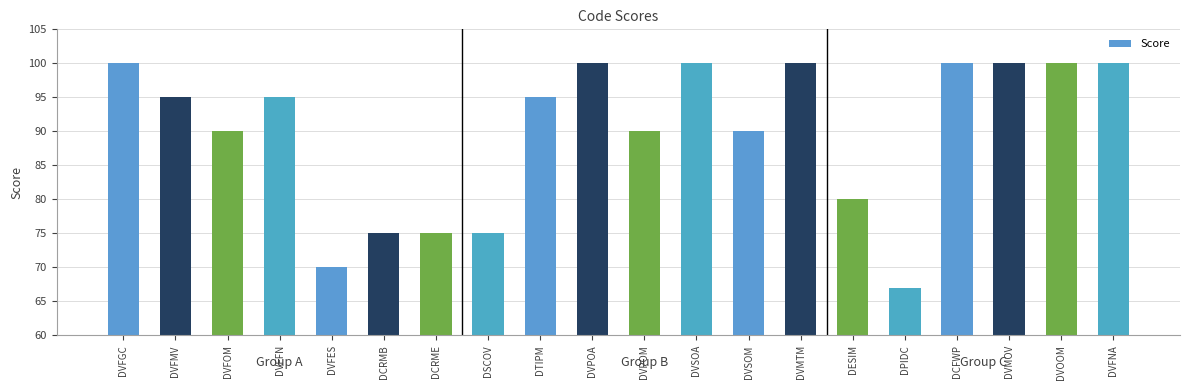

What is the change in value from DVFFN to DCFWP?

+5